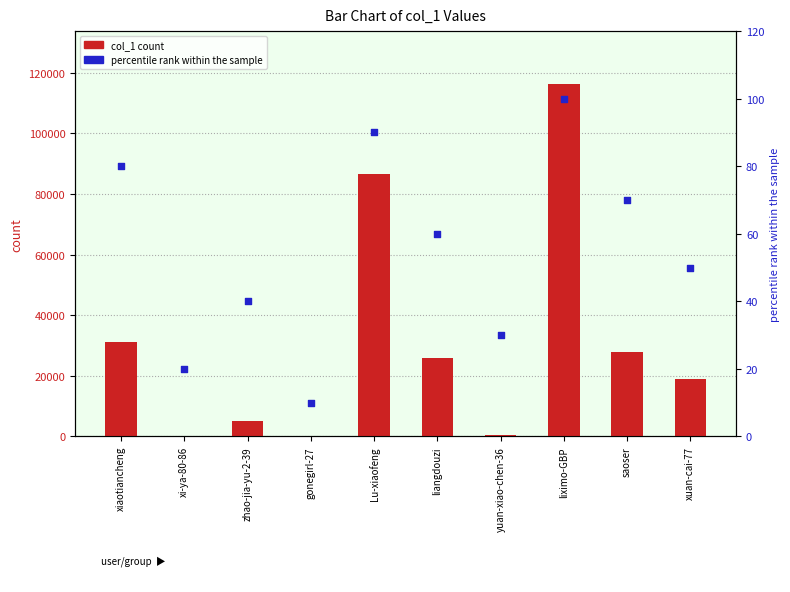

Is the value of percentile rank within the sample at Lu-xiaofeng greater than the value of col_1 count at gonegirl-27?

Yes